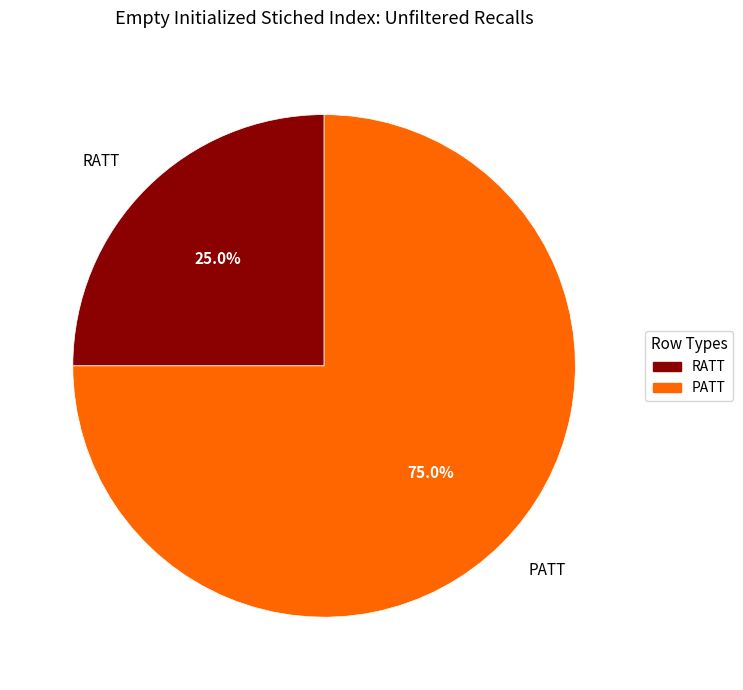

Which slice is the smallest?

RATT